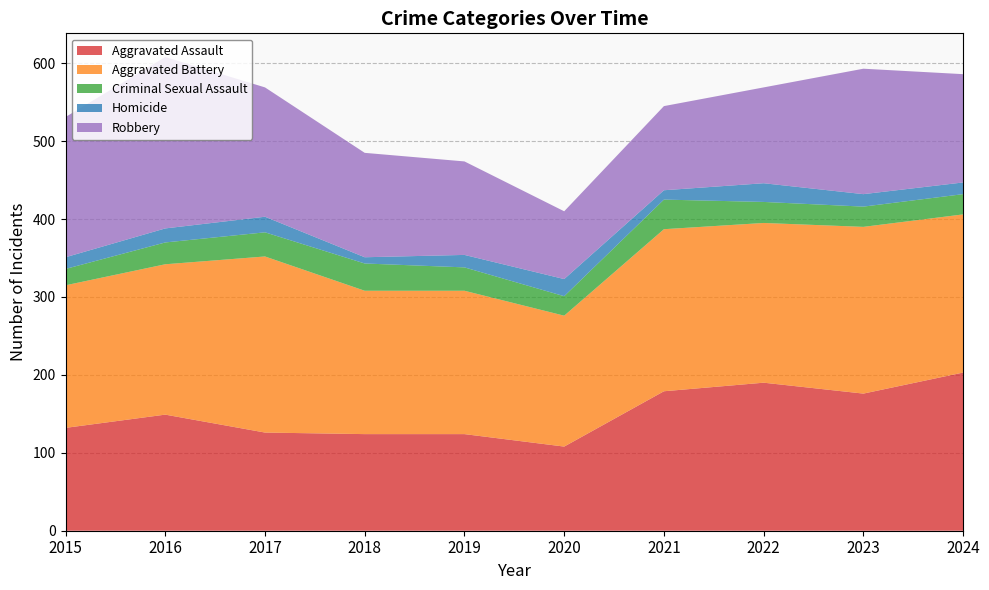

Reading left to right, what are all the values shown in this chart?

Aggravated Assault: 2015=132	2016=149	2017=126	2018=124	2019=124	2020=108	2021=179	2022=190	2023=176	2024=203
Aggravated Battery: 2015=183	2016=193	2017=226	2018=184	2019=184	2020=168	2021=208	2022=205	2023=214	2024=203
Criminal Sexual Assault: 2015=21	2016=28	2017=31	2018=35	2019=30	2020=25	2021=38	2022=27	2023=26	2024=26
Homicide: 2015=15	2016=18	2017=20	2018=8	2019=16	2020=22	2021=12	2022=24	2023=16	2024=15
Robbery: 2015=180	2016=220	2017=166	2018=134	2019=120	2020=87	2021=108	2022=123	2023=161	2024=139